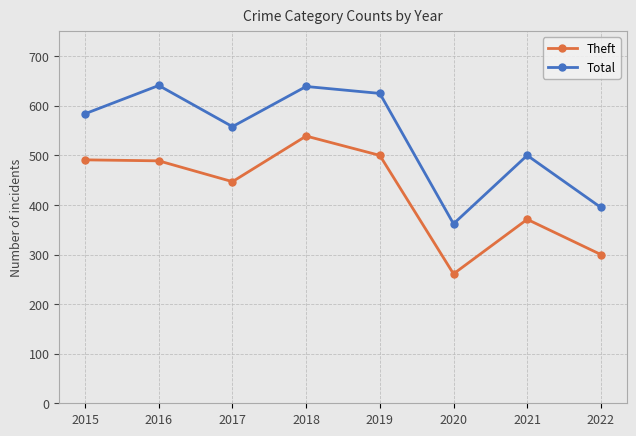

The value of Total at 2019 is 625. True or false?

True